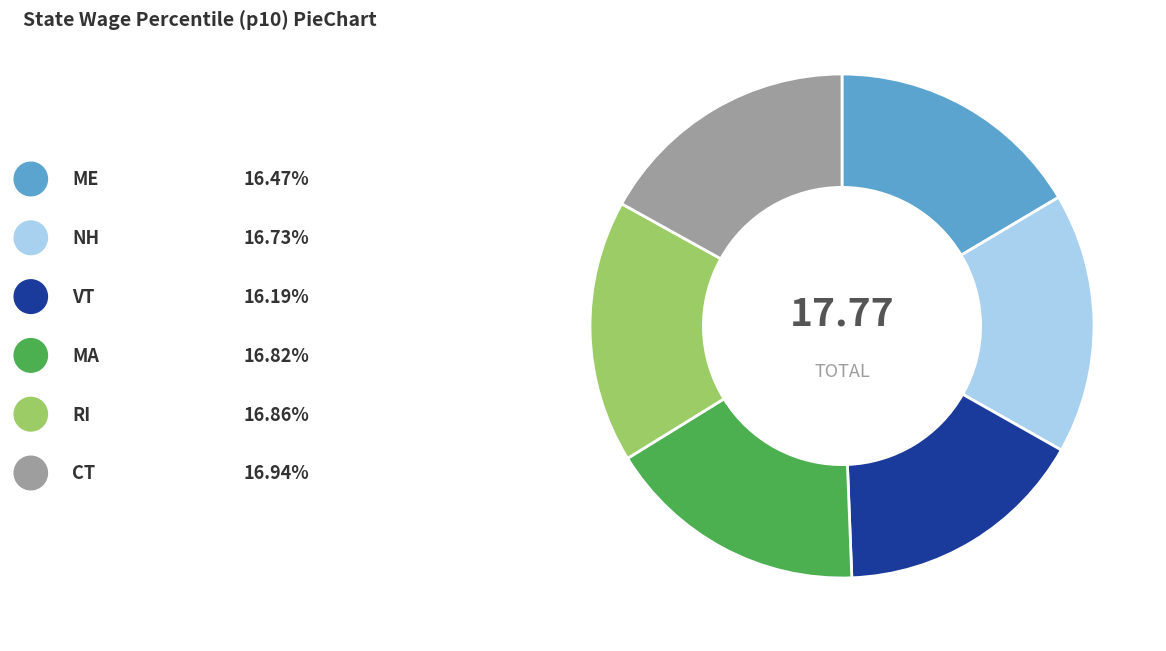

Is there a majority slice in this chart?

No